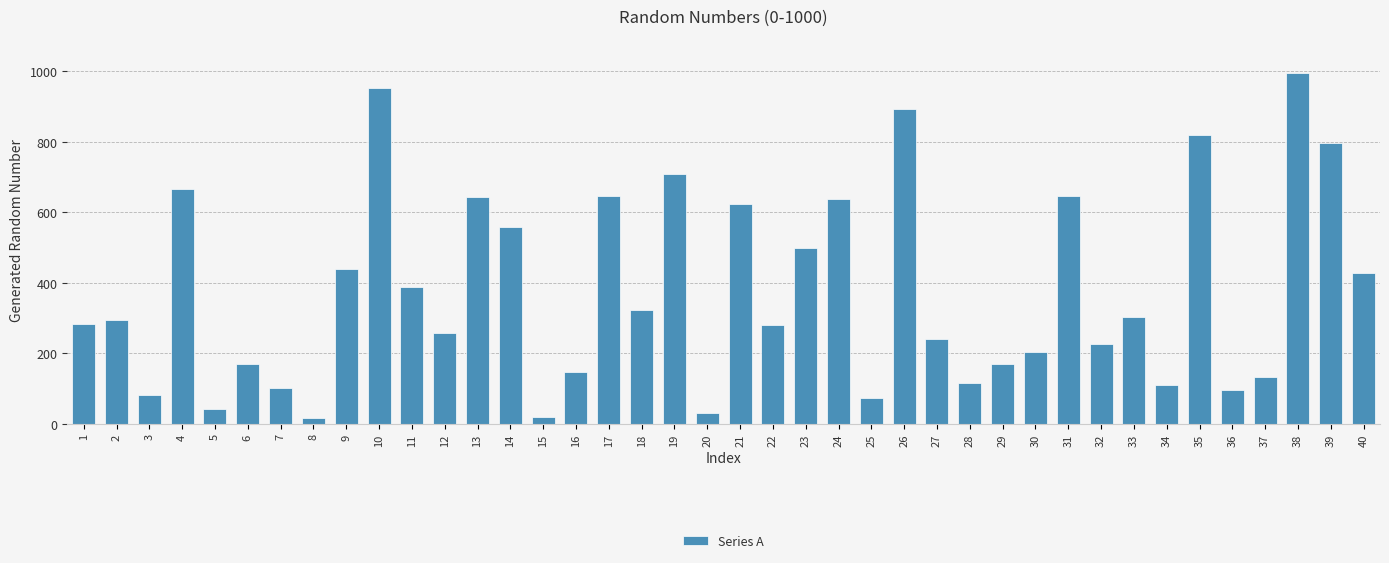

Between 21 and 3, which is larger?

21